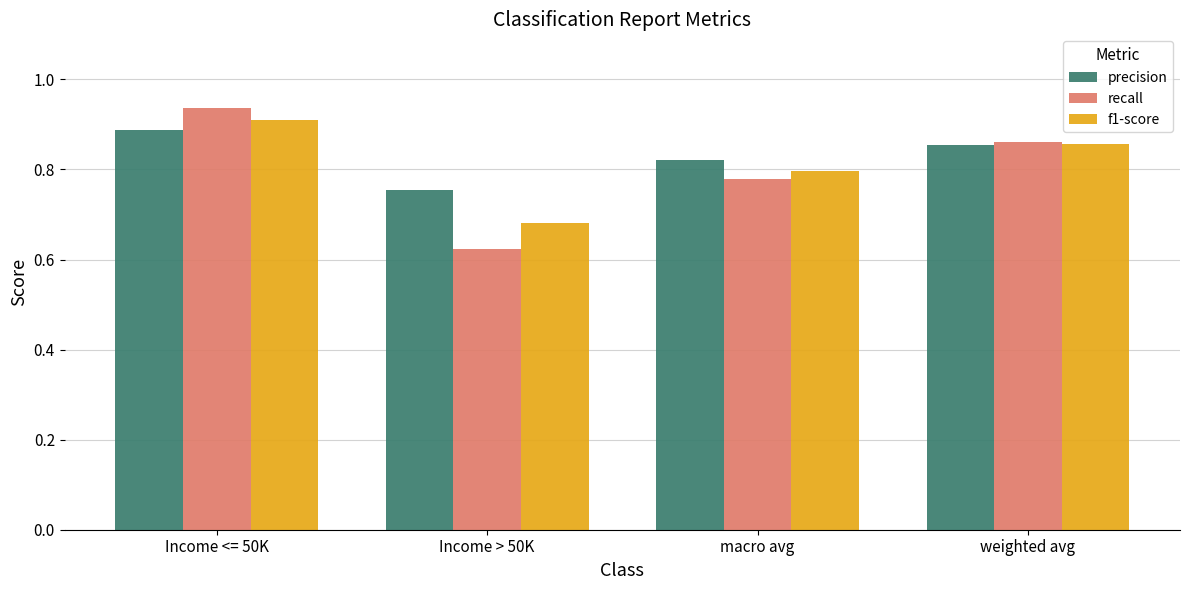

Are the bars horizontal?

No